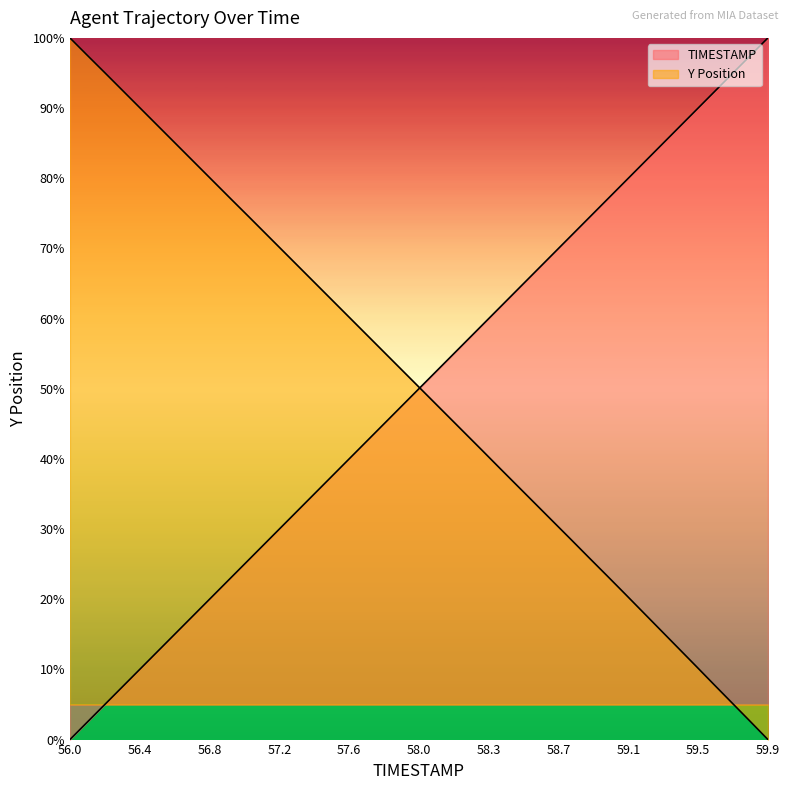

What is the spread (max minus min) of values at 56.9?

54.0